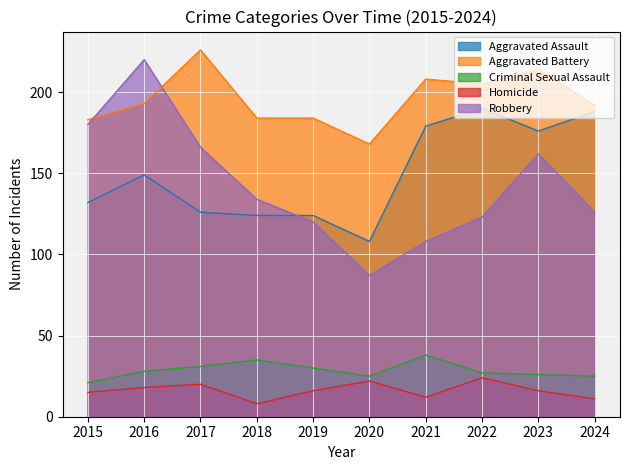

Reading right to left, transcribe all the data shown in this chart.

Aggravated Assault: 2024=188	2023=176	2022=190	2021=179	2020=108	2019=124	2018=124	2017=126	2016=149	2015=132
Aggravated Battery: 2024=192	2023=214	2022=205	2021=208	2020=168	2019=184	2018=184	2017=226	2016=193	2015=183
Criminal Sexual Assault: 2024=25	2023=26	2022=27	2021=38	2020=25	2019=30	2018=35	2017=31	2016=28	2015=21
Homicide: 2024=11	2023=16	2022=24	2021=12	2020=22	2019=16	2018=8	2017=20	2016=18	2015=15
Robbery: 2024=126	2023=162	2022=123	2021=108	2020=87	2019=120	2018=134	2017=166	2016=220	2015=180